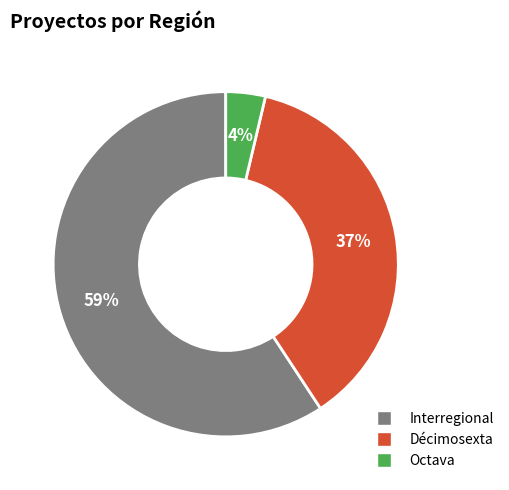

True or false: Octava accounts for 19% of the total.

False